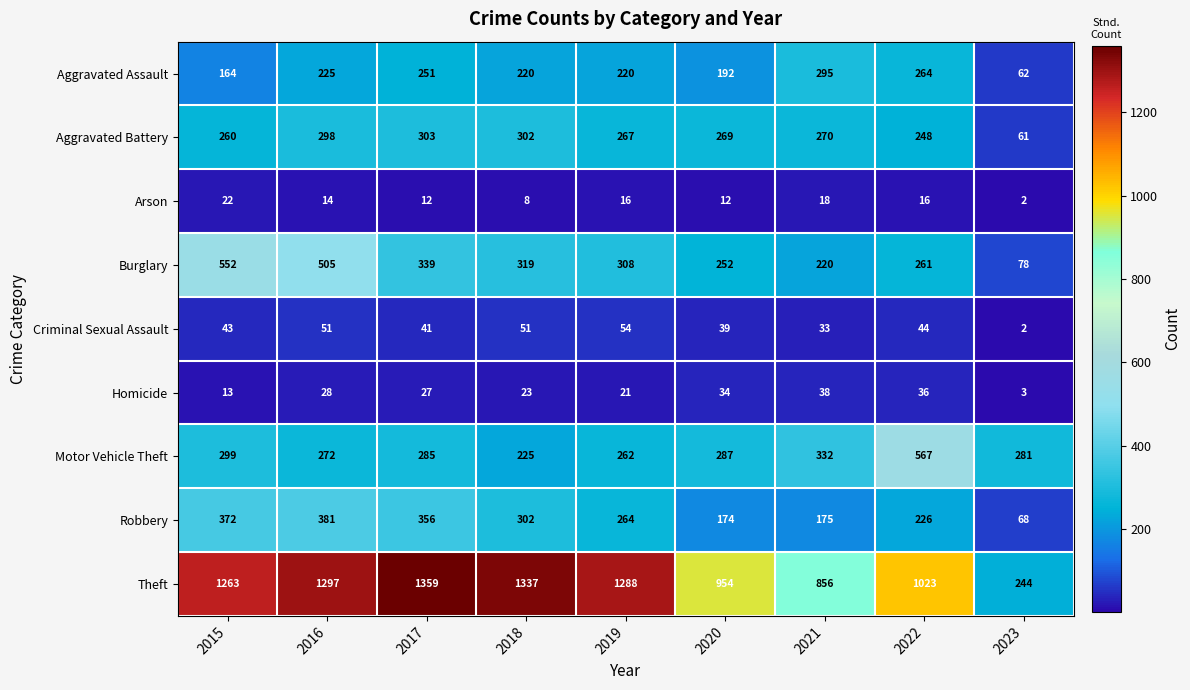

What is the difference between the maximum and minimum values in the Criminal Sexual Assault series?

52